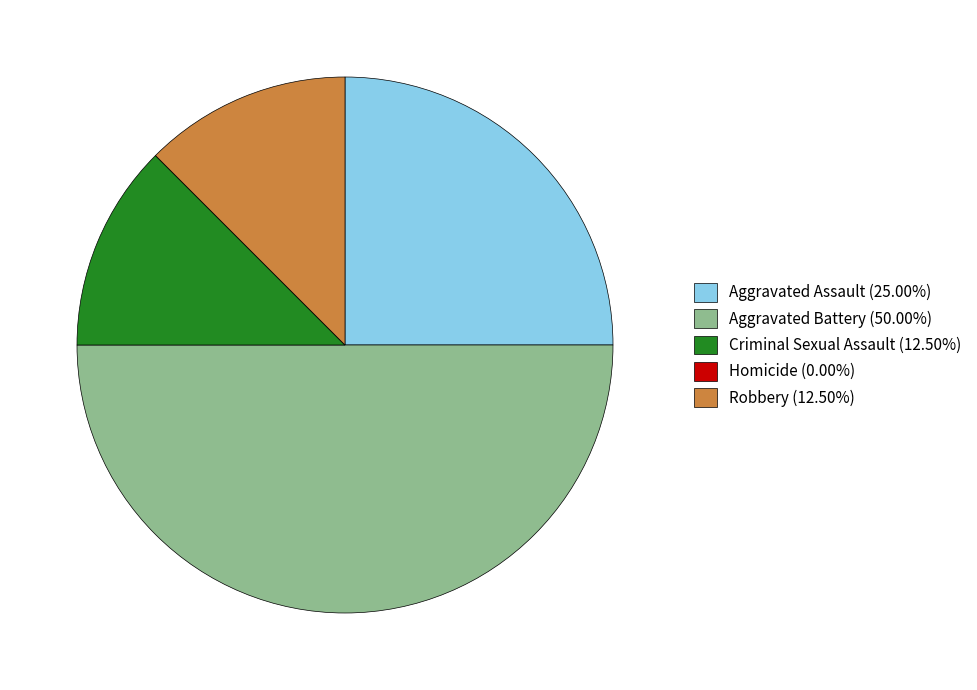

Does Aggravated Assault (25.00%) represent more than half of the total?

No